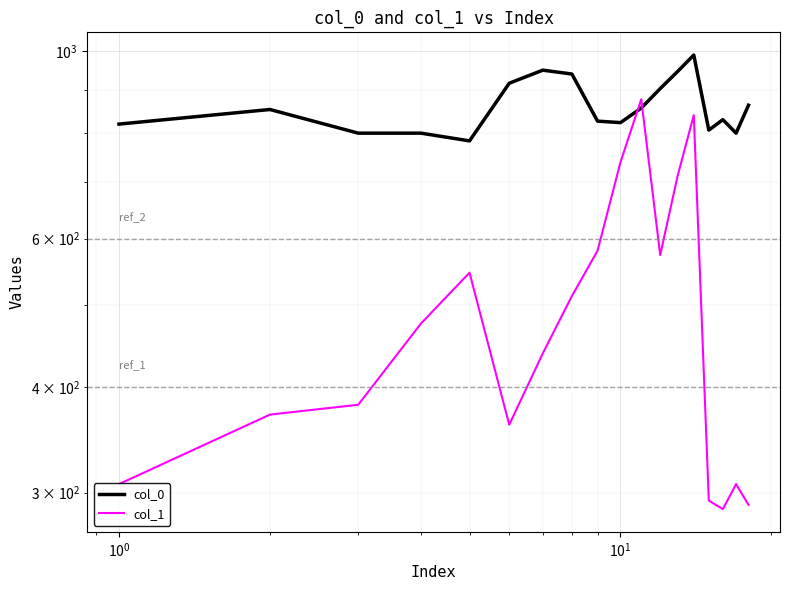

After their last crossing, which series has the higher values: col_0 or col_1?

col_0